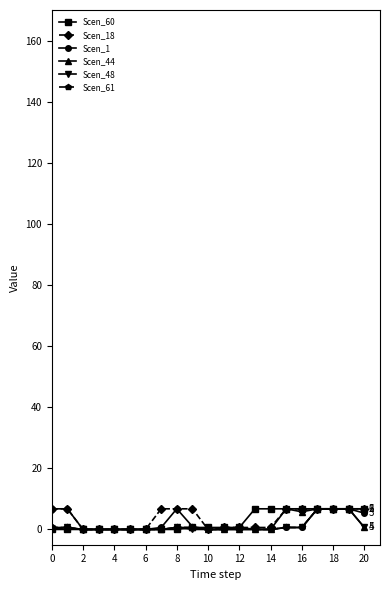

What is the maximum value for Scen_18?

6.8